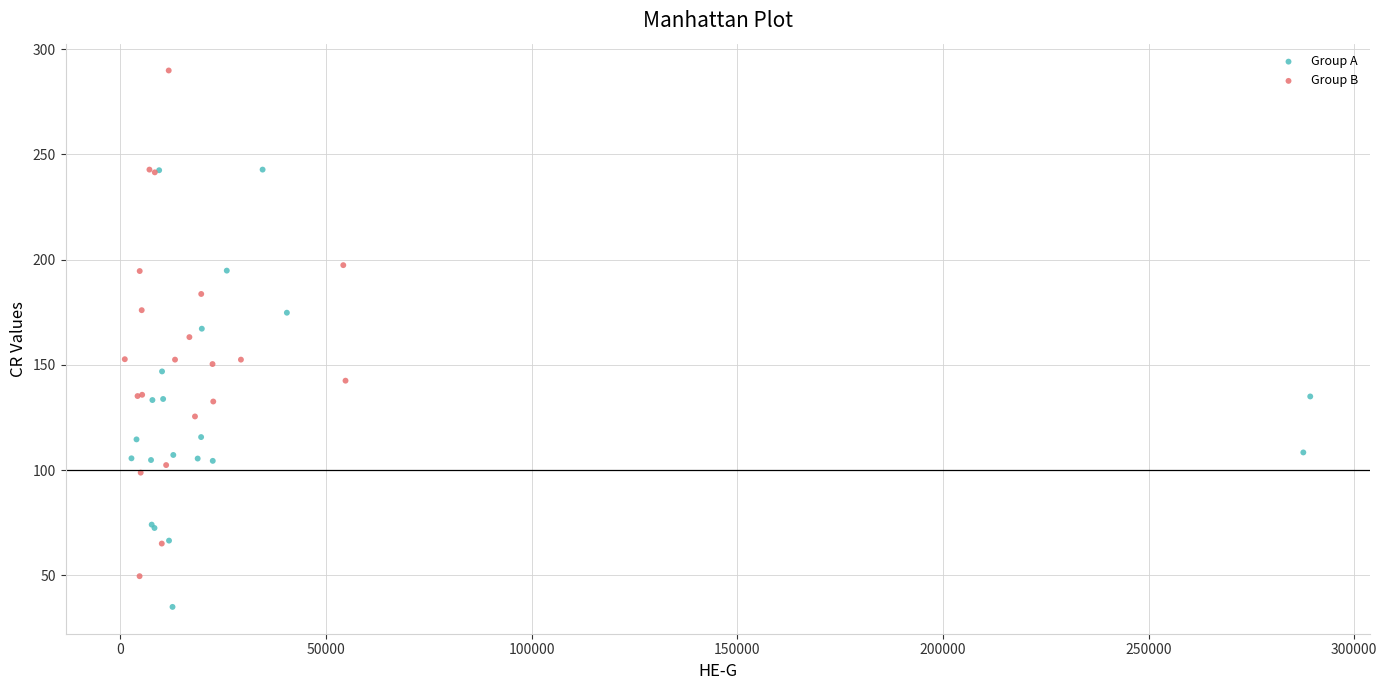

Which series contains the lowest Y value?

Group A